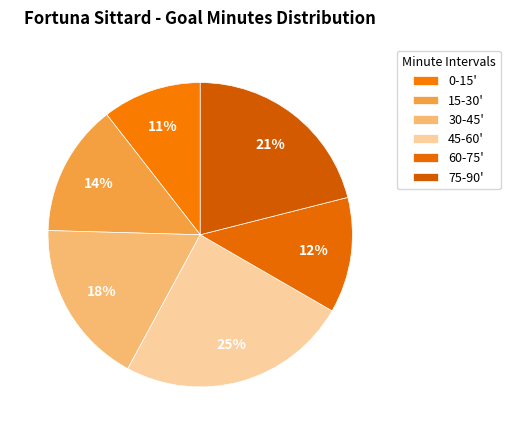

How many slices are in this pie chart?

6